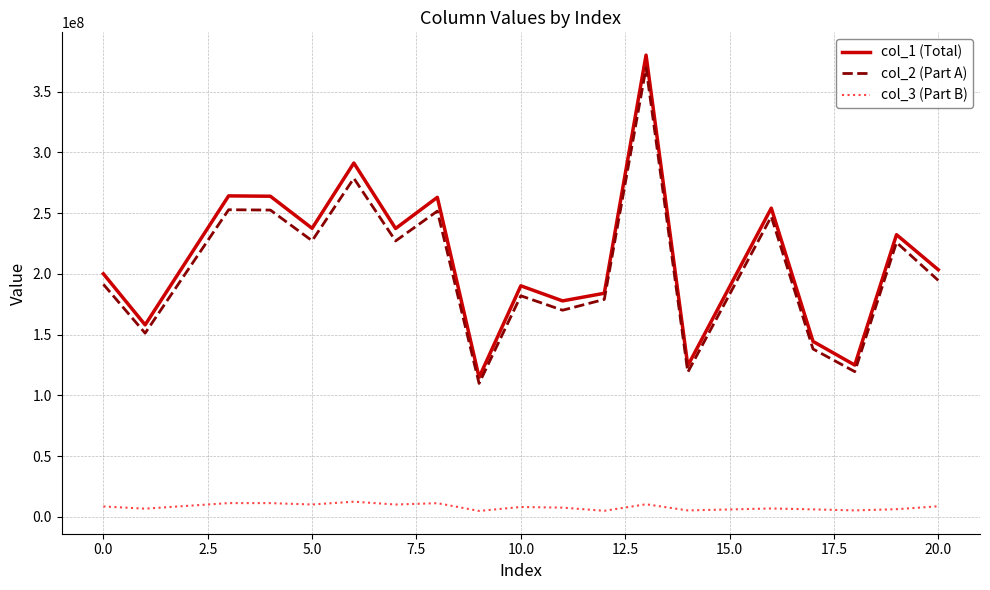

True or false: col_1 (Total) and col_3 (Part B) intersect in this chart.

False